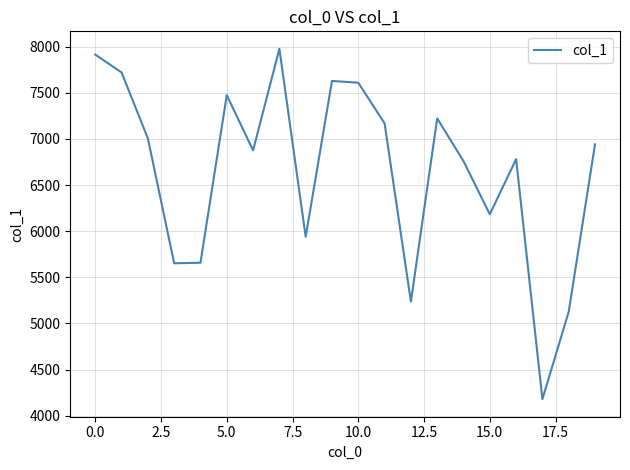

What is the minimum value shown in the chart?

4179